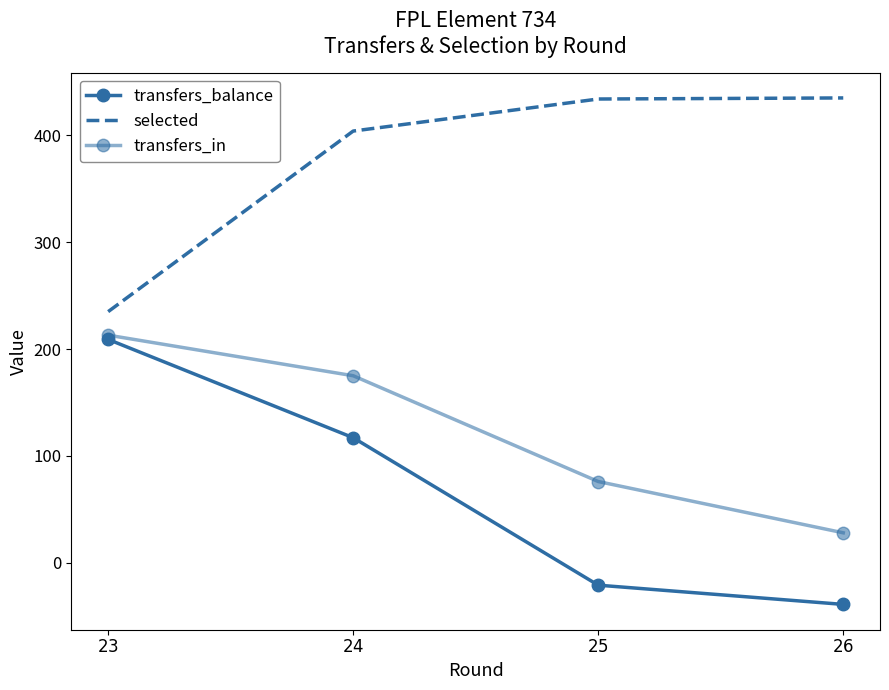

Rank the series by their maximum value, from highest to lowest.

selected, transfers_in, transfers_balance